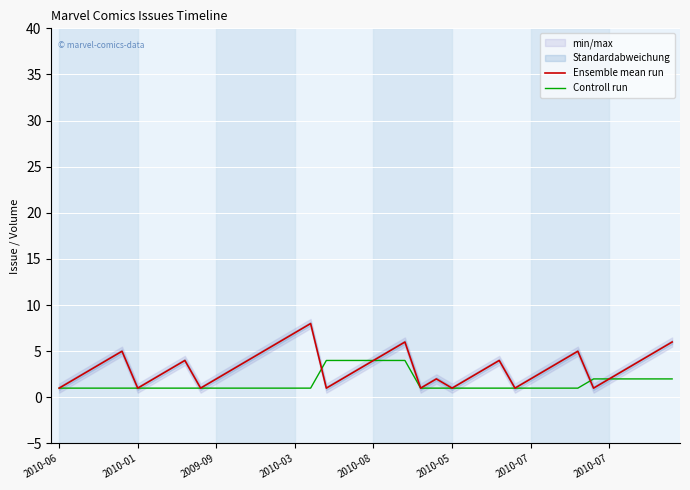

What is the total value across all series at 23?

2